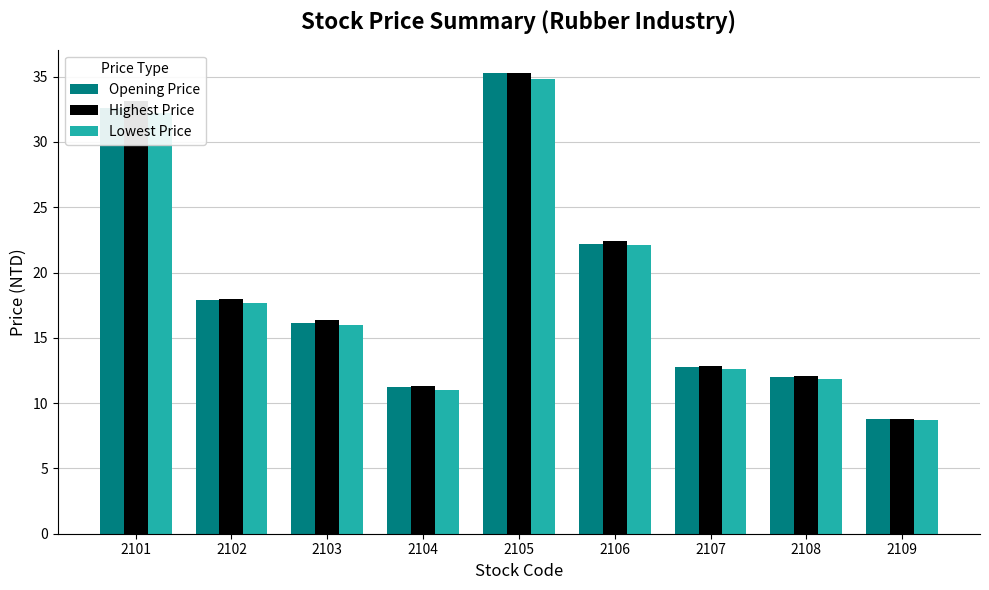

Which series has the largest range (max minus min)?

Opening Price